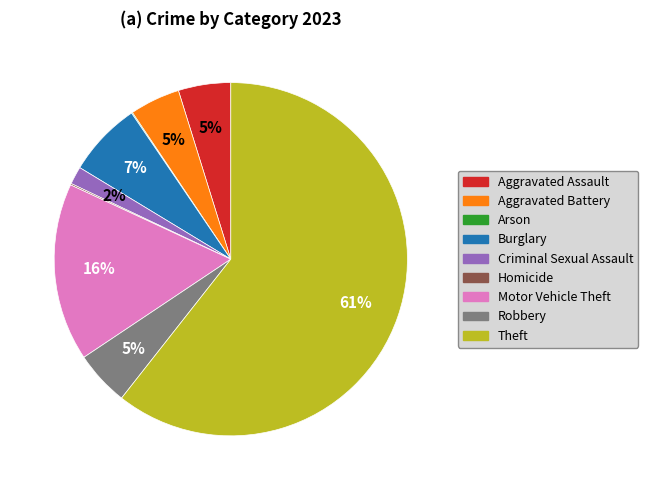

Is Theft the majority of the pie?

Yes